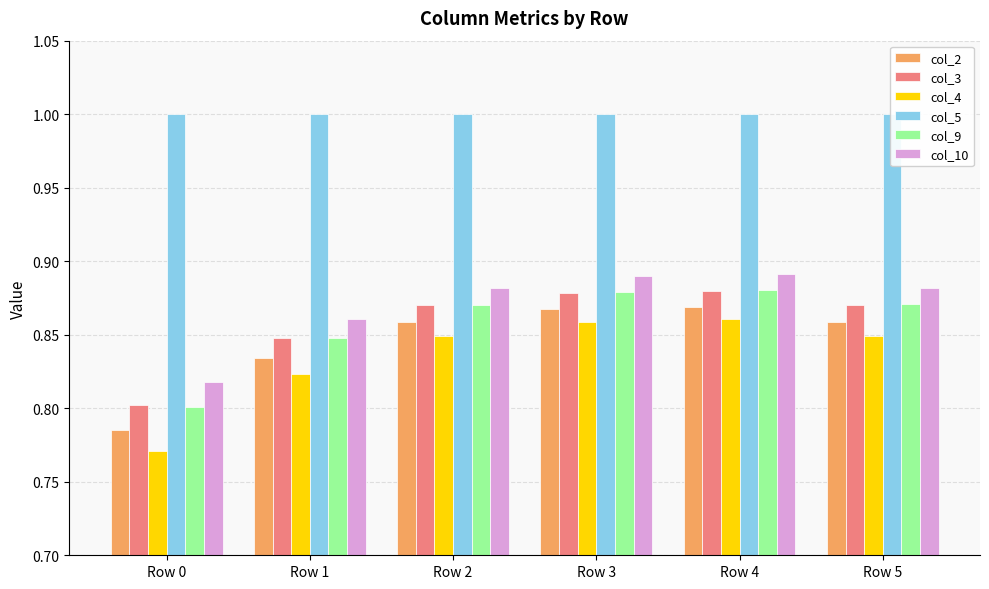

Rank the series by their maximum value, from lowest to highest.

col_4, col_2, col_3, col_9, col_10, col_5